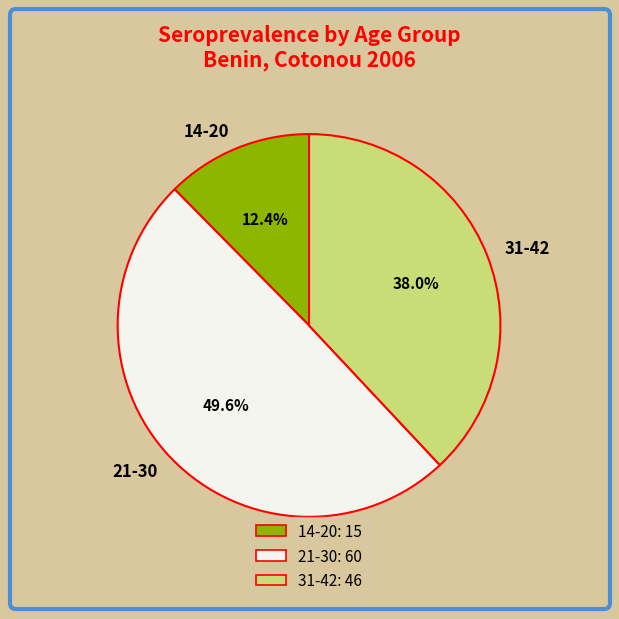

Is there a majority slice in this chart?

No